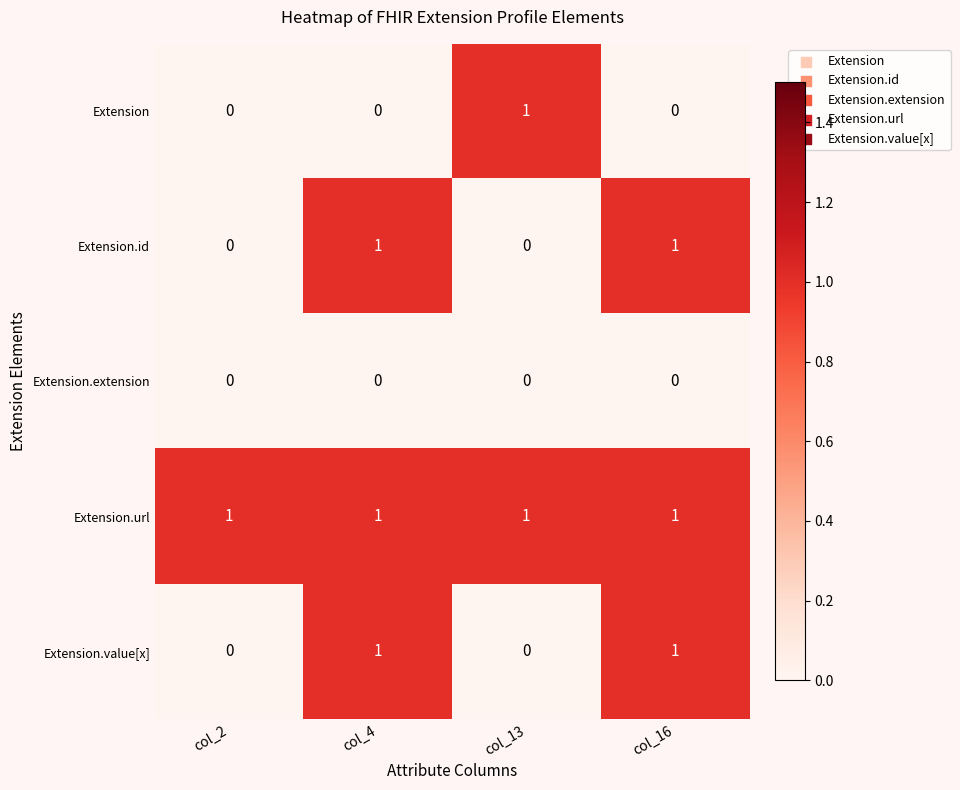

The Extension.extension series shows 0 at col_16. True or false?

True